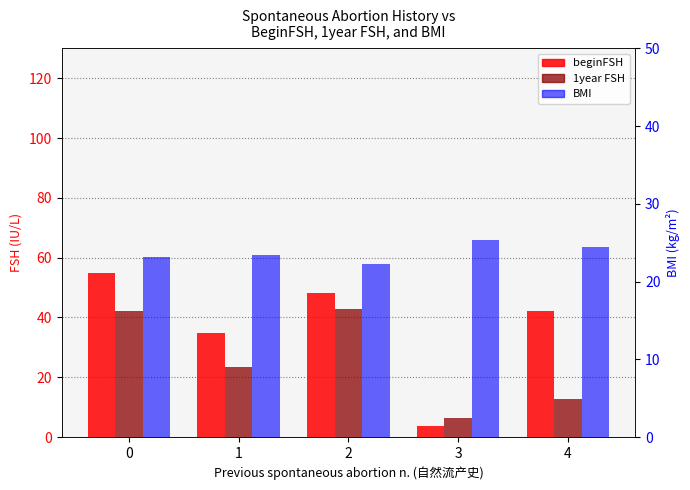

Reading left to right, what are all the values shown in this chart?

beginFSH: 0=54.9	1=34.6	2=48.2	3=3.6	4=42.3
1year FSH: 0=42.2	1=23.5	2=42.8	3=6.4	4=12.8
BMI: 0=23.2	1=23.4	2=22.2	3=25.4	4=24.4